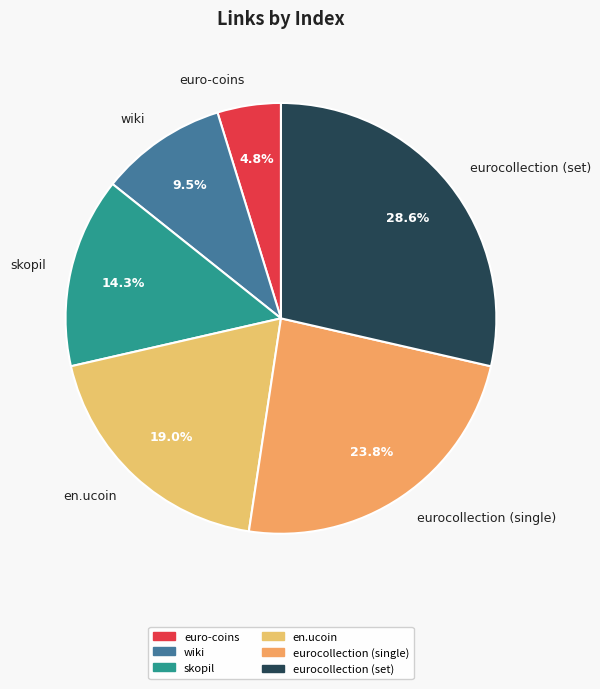

Is there any slice that represents more than half of the pie?

No